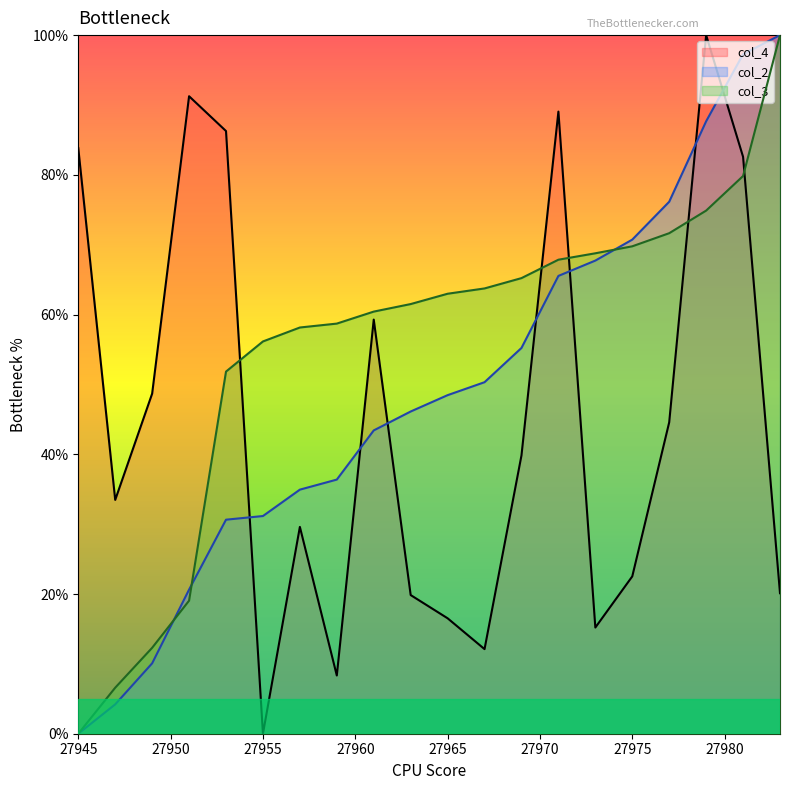

True or false: col_4 has a value of 6.2 at 27965.

False